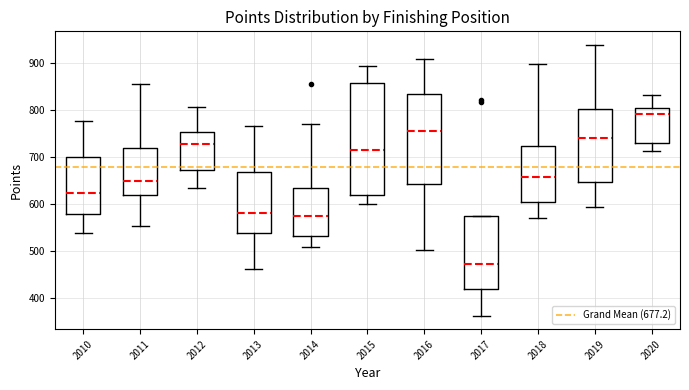

Which box is the tallest, from its lower edge to its upper edge?

2015